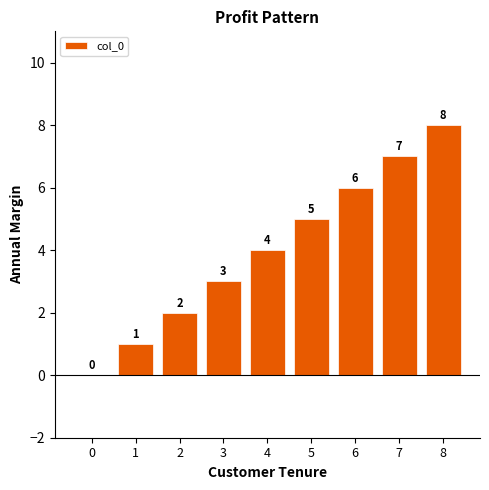

Reading left to right, what are all the values shown in this chart?

0	1	2	3	4	5	6	7	8